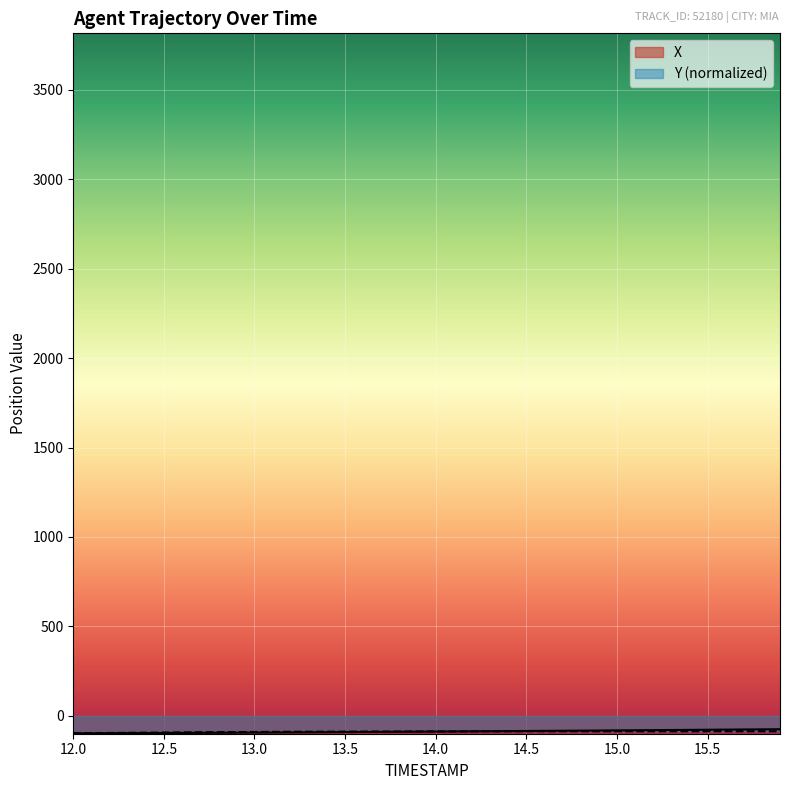

What is the minimum value shown in the chart?

-98.3